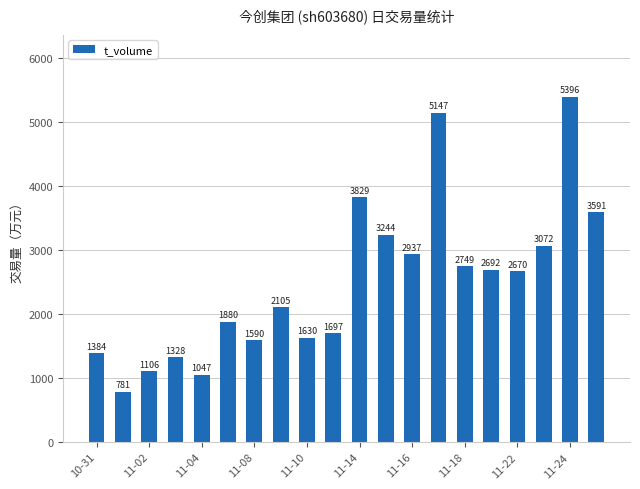

What is the average value?

2494